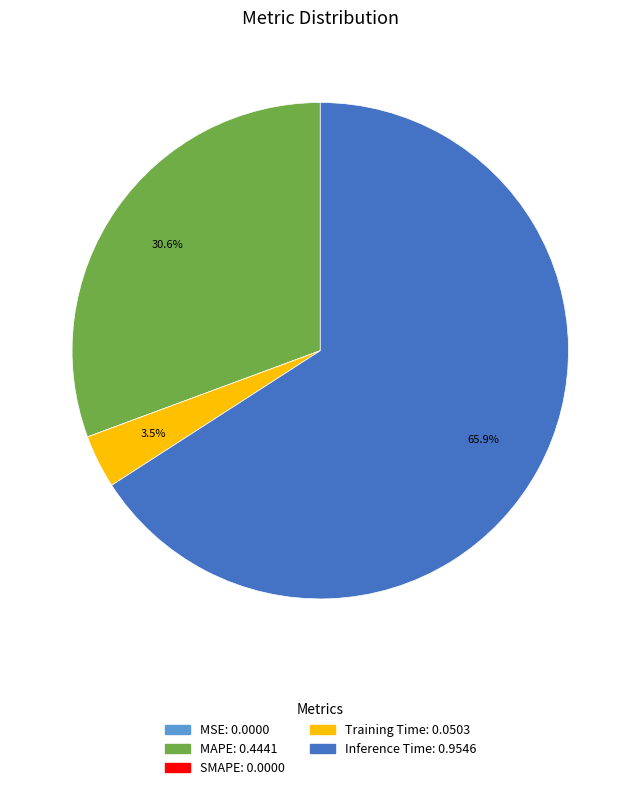

The Inference Time slice represents 77% of the pie. True or false?

False